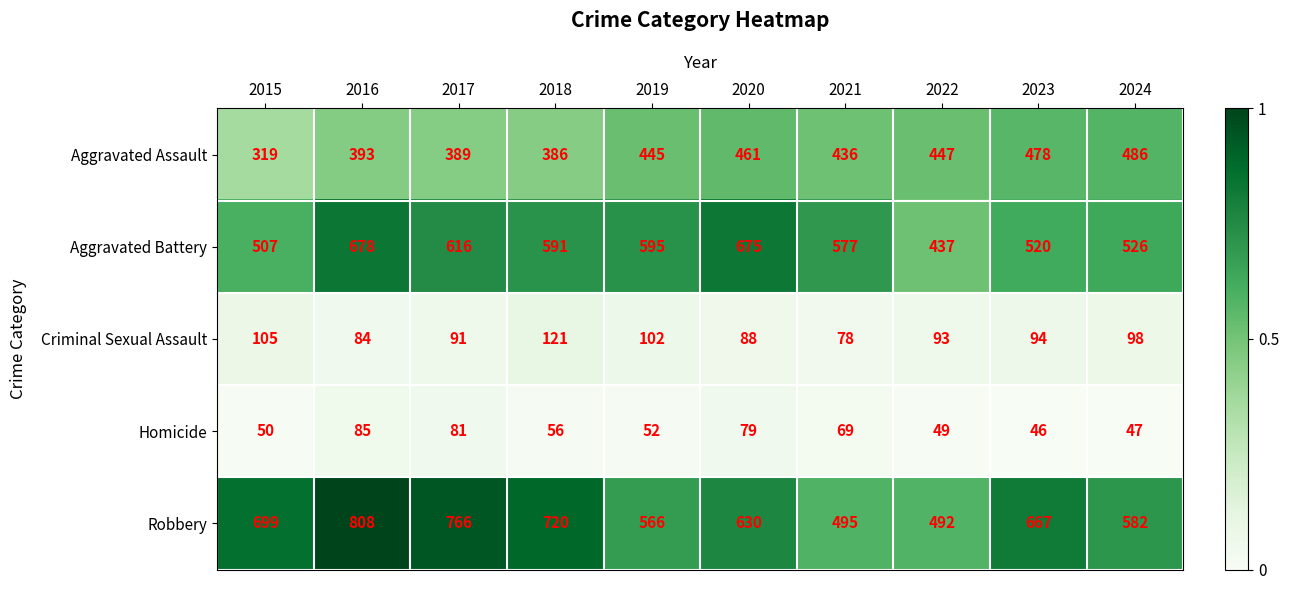

Which series has the largest total across all categories?

Robbery